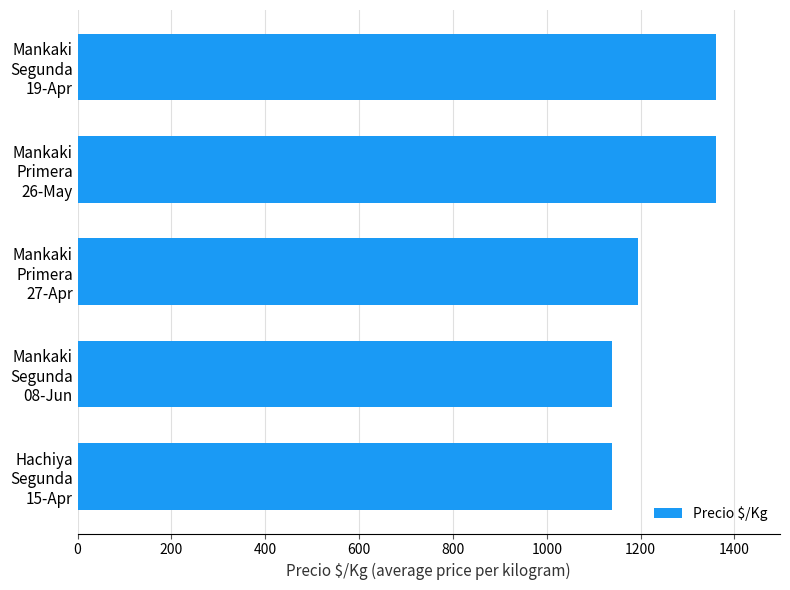

What is the value of the 4th bar from the top?

1139